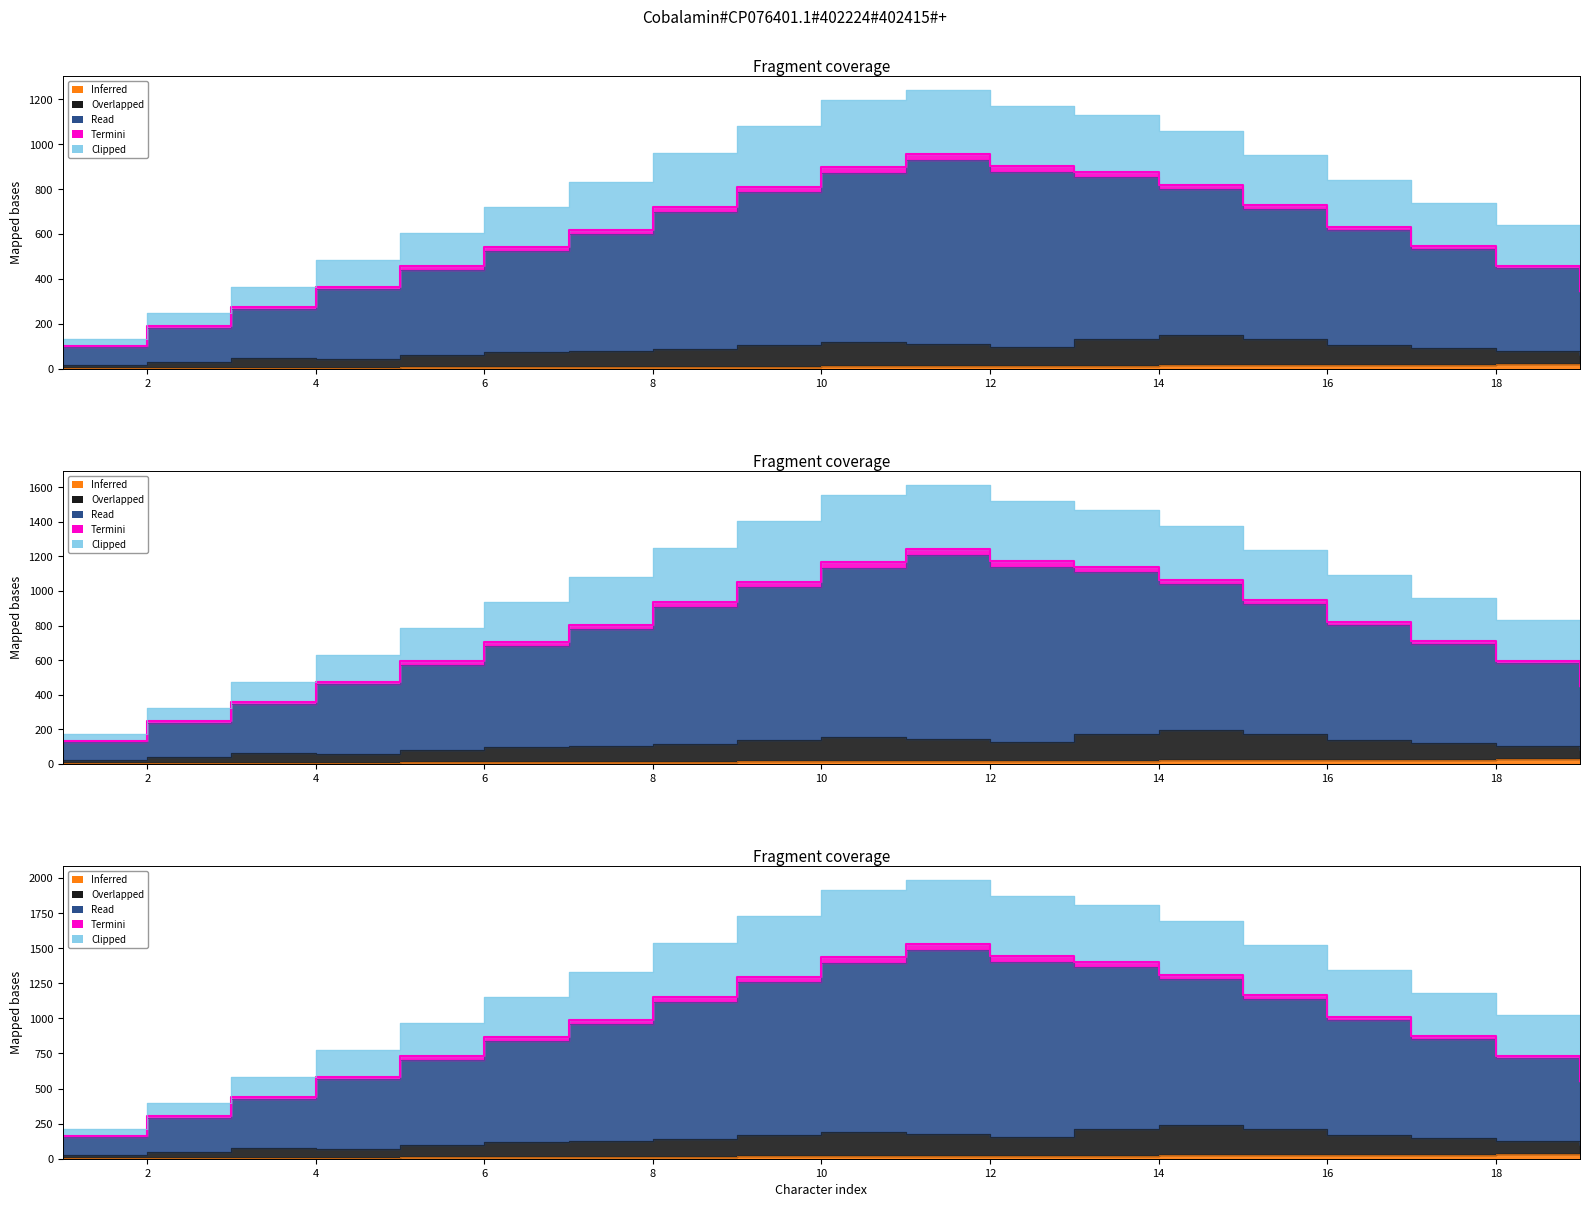

How many data points in Overlapped are above 115?

10